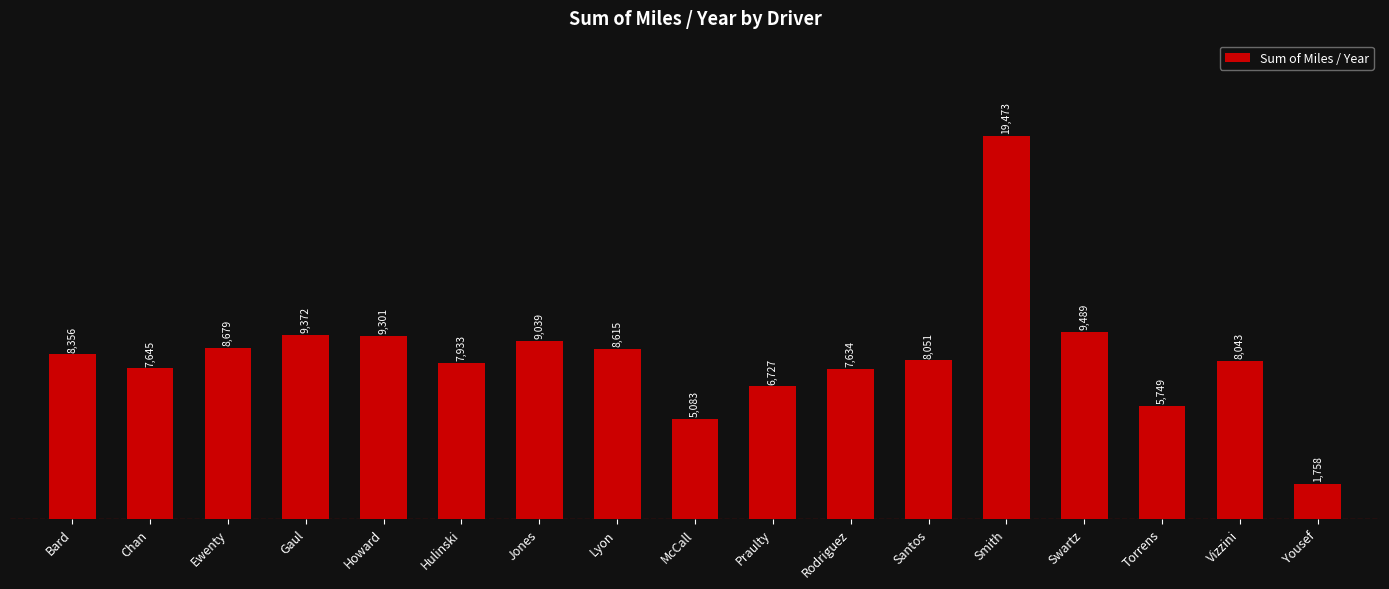

Count the number of data series in this chart.

1